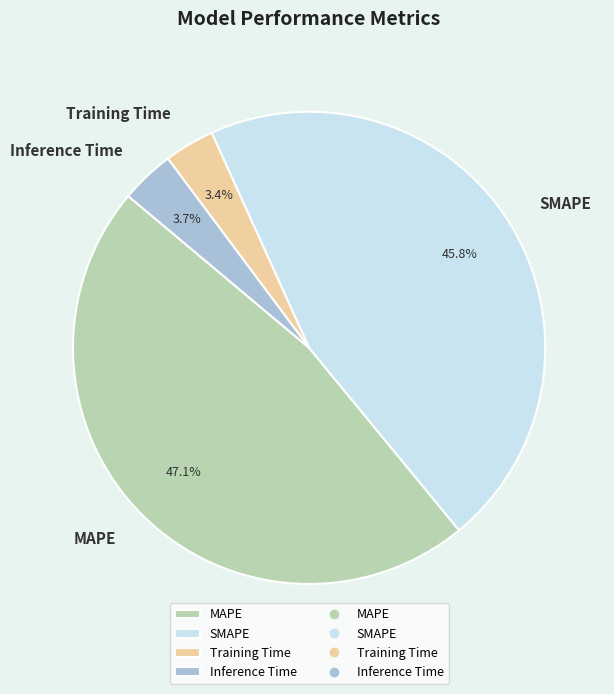

The MAPE slice represents 33% of the pie. True or false?

False